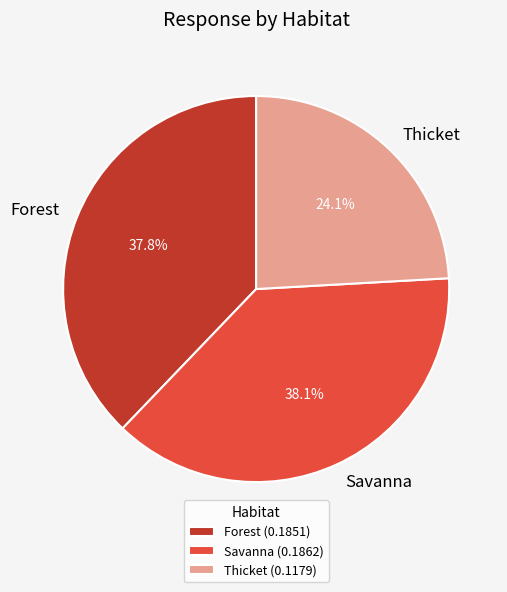

What portion of the pie excludes Forest?

62.2%